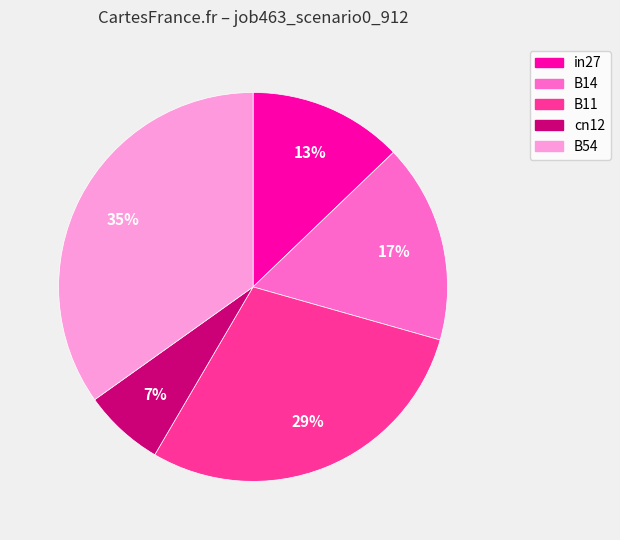

Is the sum of B14 and in27 greater than half?

No